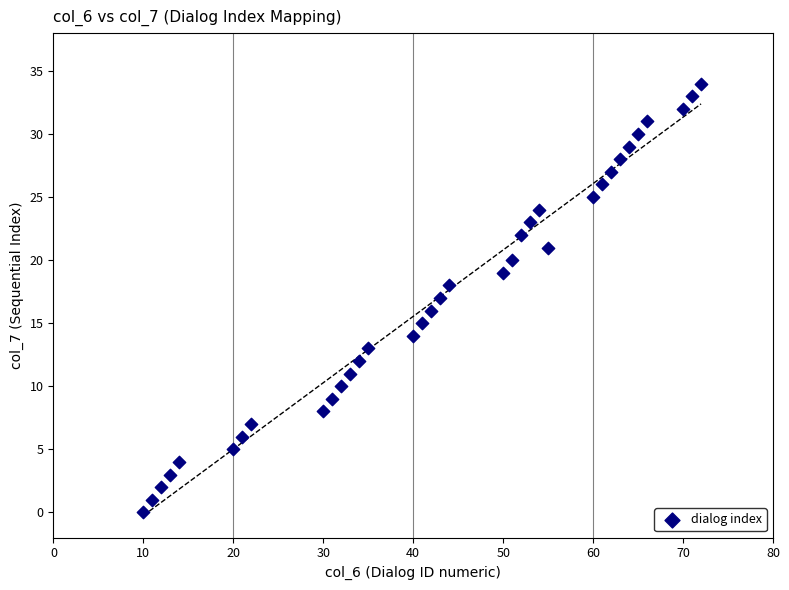

What is the range of Y values (max minus min)?

34